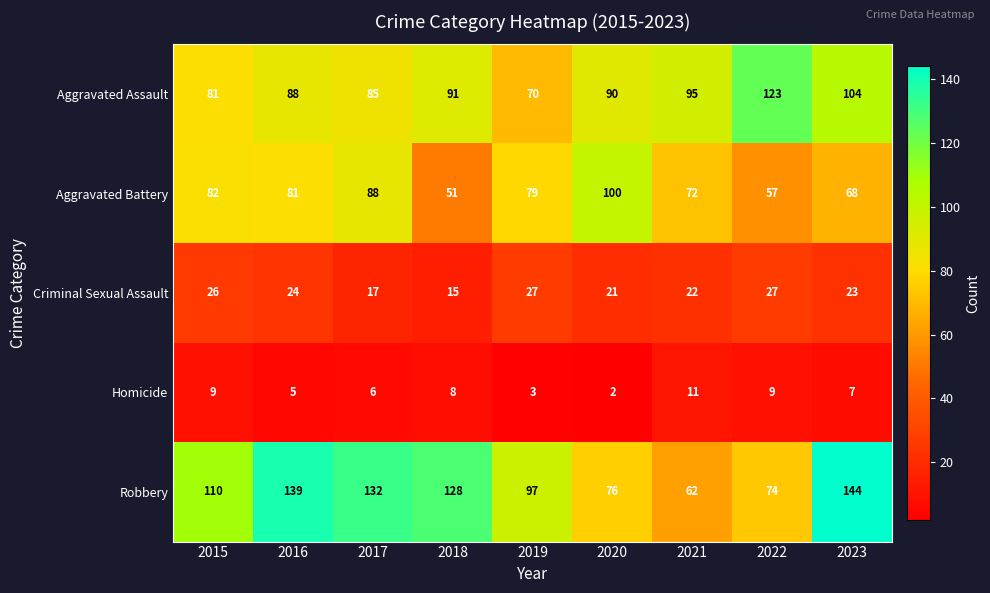

What is the sum of the Robbery values at 2018 and 2019?

225